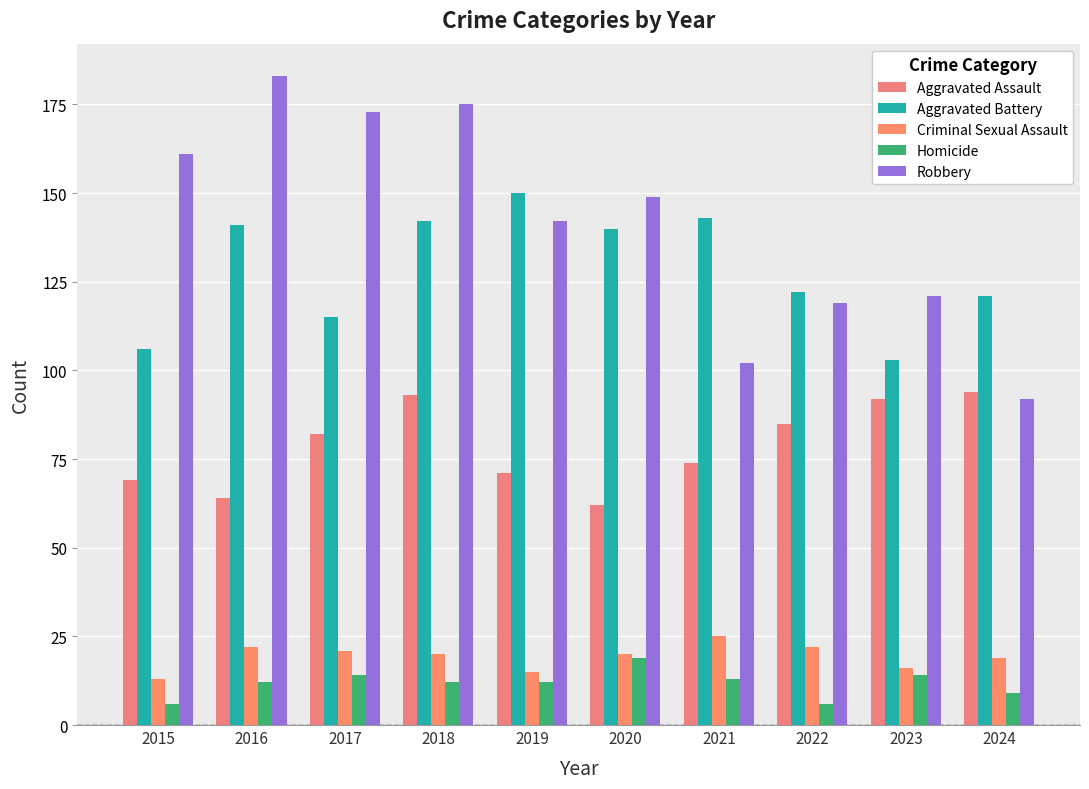

Reading left to right, what are all the values shown in this chart?

Aggravated Assault: 2015=69	2016=64	2017=82	2018=93	2019=71	2020=62	2021=74	2022=85	2023=92	2024=94
Aggravated Battery: 2015=106	2016=141	2017=115	2018=142	2019=150	2020=140	2021=143	2022=122	2023=103	2024=121
Criminal Sexual Assault: 2015=13	2016=22	2017=21	2018=20	2019=15	2020=20	2021=25	2022=22	2023=16	2024=19
Homicide: 2015=6	2016=12	2017=14	2018=12	2019=12	2020=19	2021=13	2022=6	2023=14	2024=9
Robbery: 2015=161	2016=183	2017=173	2018=175	2019=142	2020=149	2021=102	2022=119	2023=121	2024=92